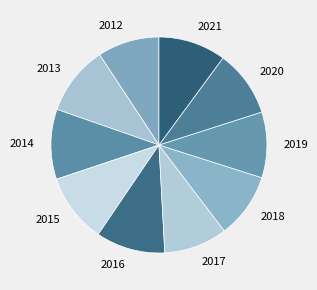

The 2013 slice represents 10% of the pie. True or false?

True